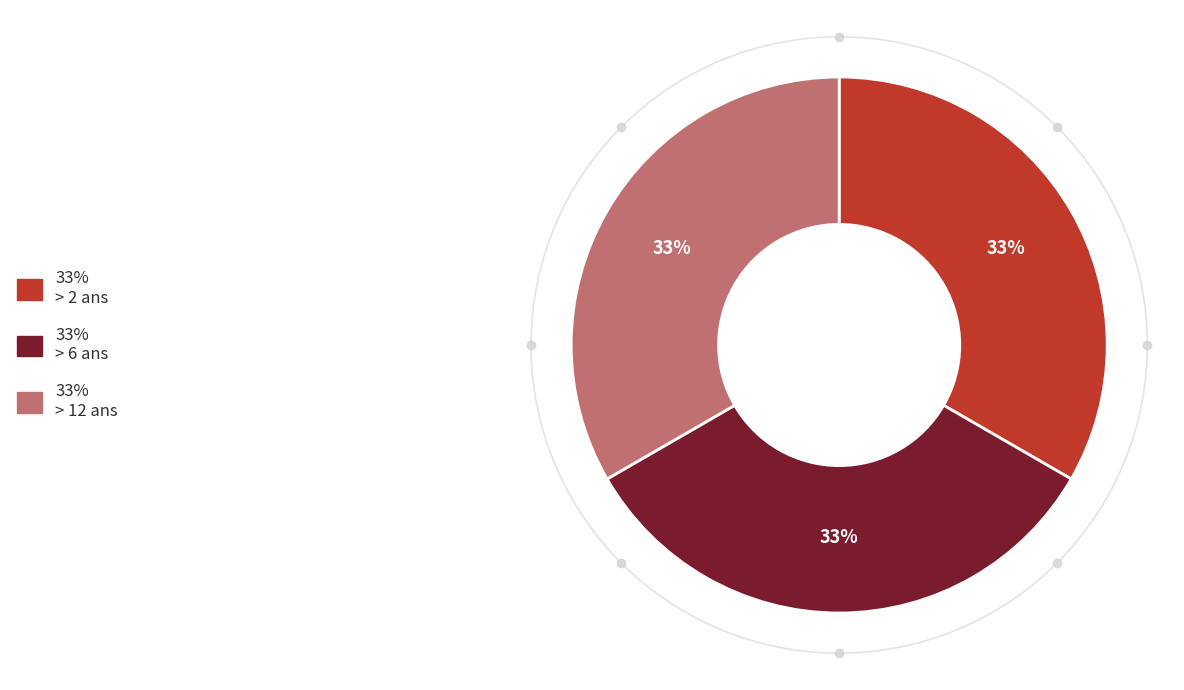

Is there any slice that represents more than half of the pie?

No